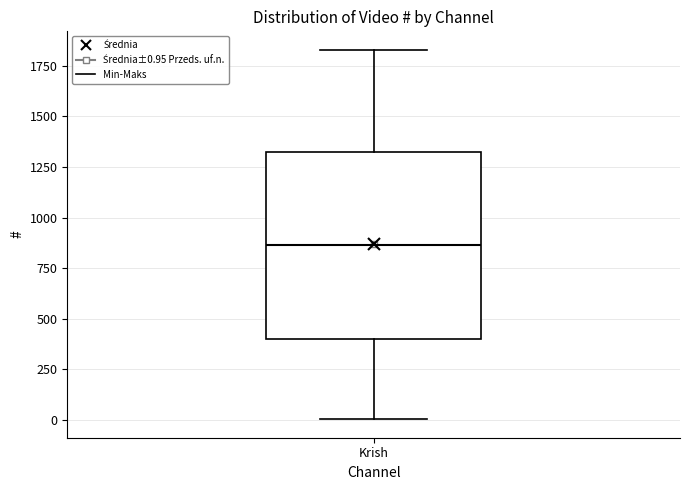

Read this box plot against the y-axis: the position of the median line, the range covered by the box, and the ends of both whiskers. The values are not printed on the chart, so give them approximately, as read against the axis.

median 850, box 400 to 1350, whiskers 0 to 1850